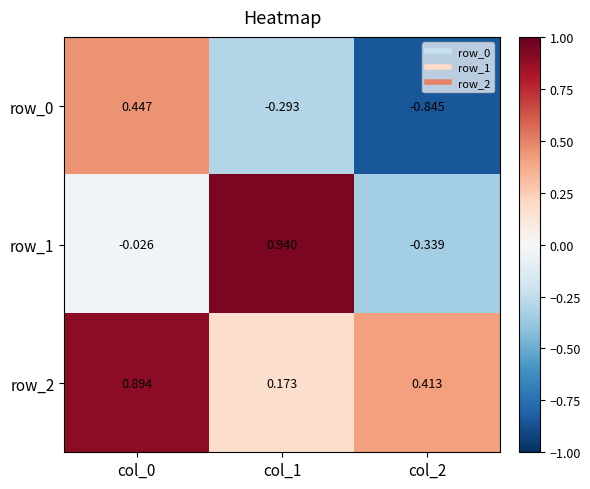

Is the value of row_1 at col_2 greater than the value of row_2 at col_0?

No